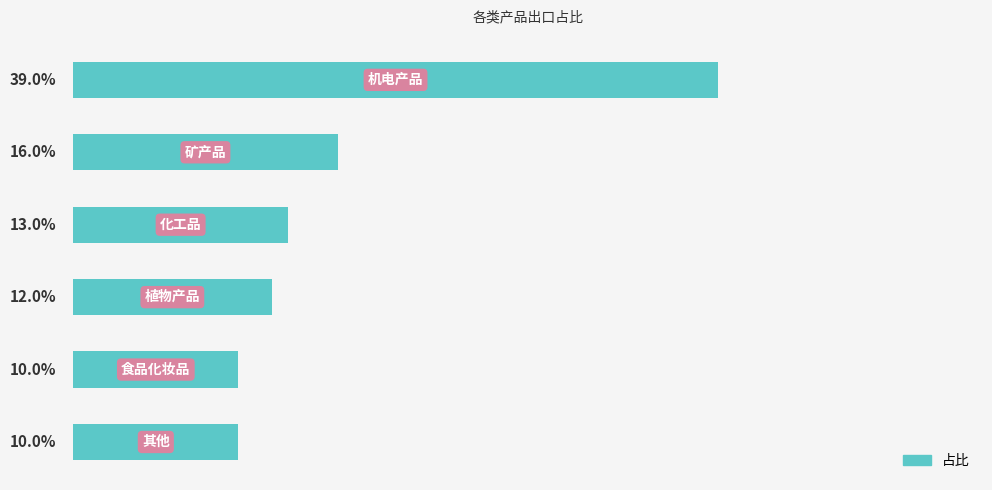

Are the bars horizontal?

Yes